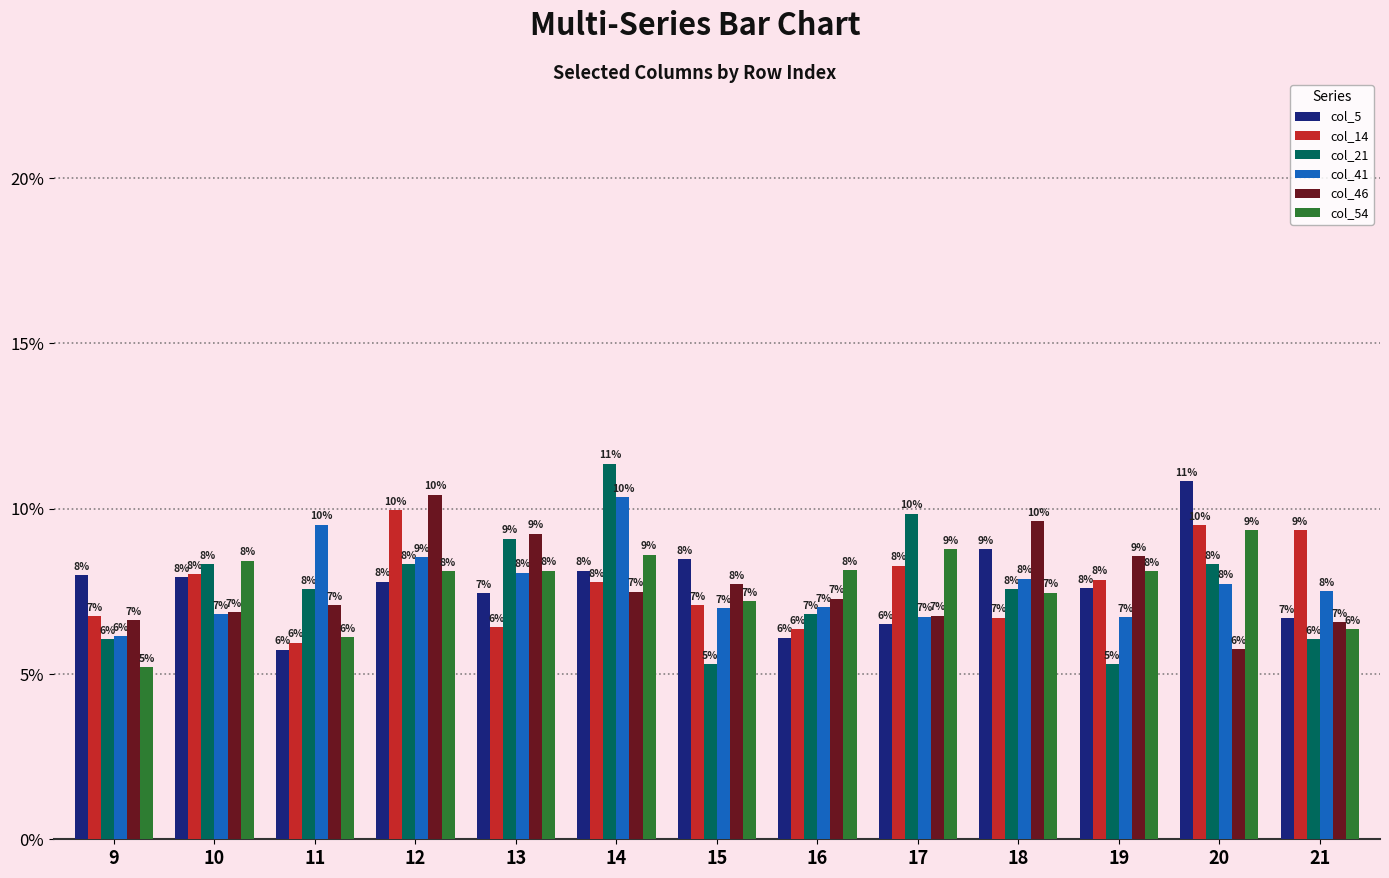

What are all the series names shown in the legend?

col_5, col_14, col_21, col_41, col_46, col_54